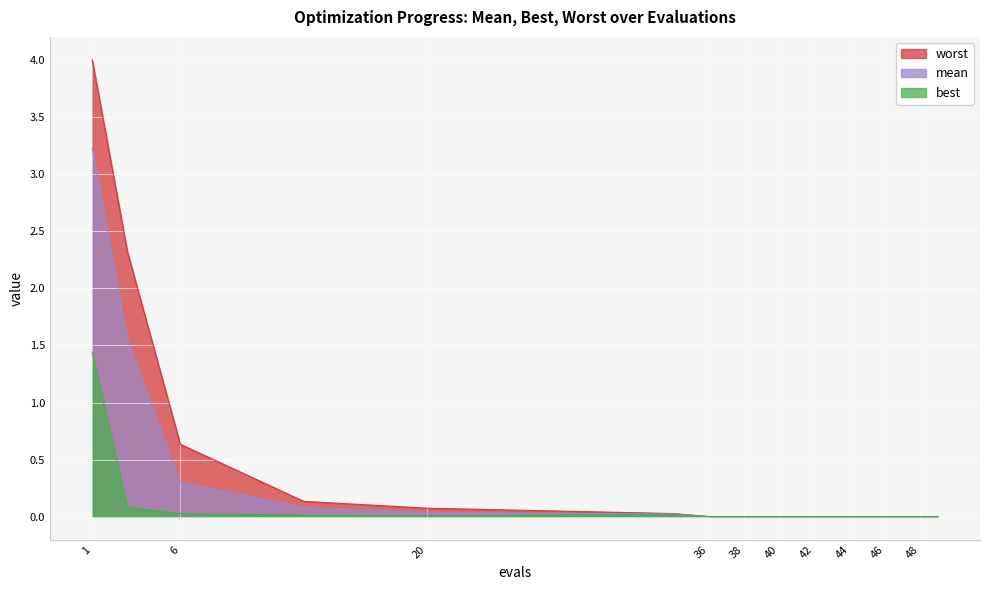

True or false: mean and worst intersect in this chart.

False